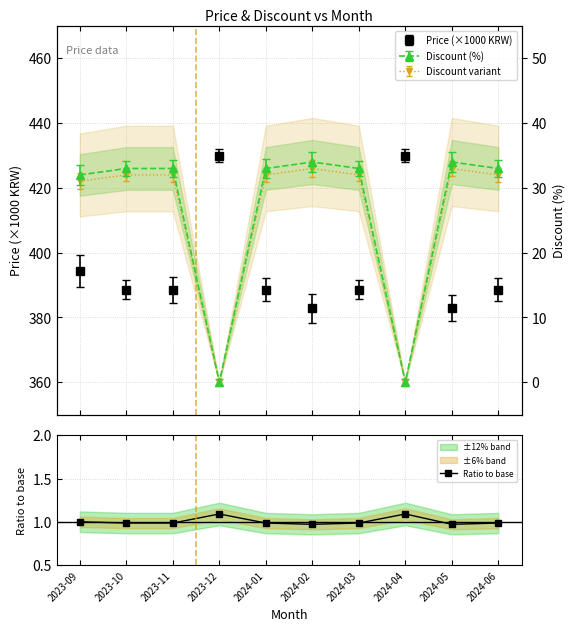

What is the sum of all values?

10.0